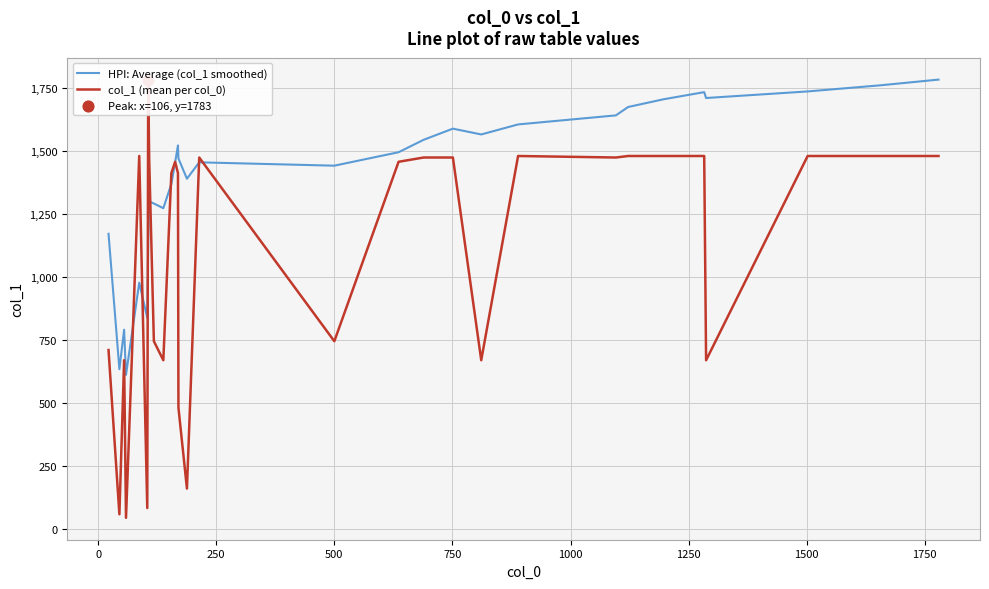

Which series has the largest total across all categories?

HPI: Average (col_1 smoothed)